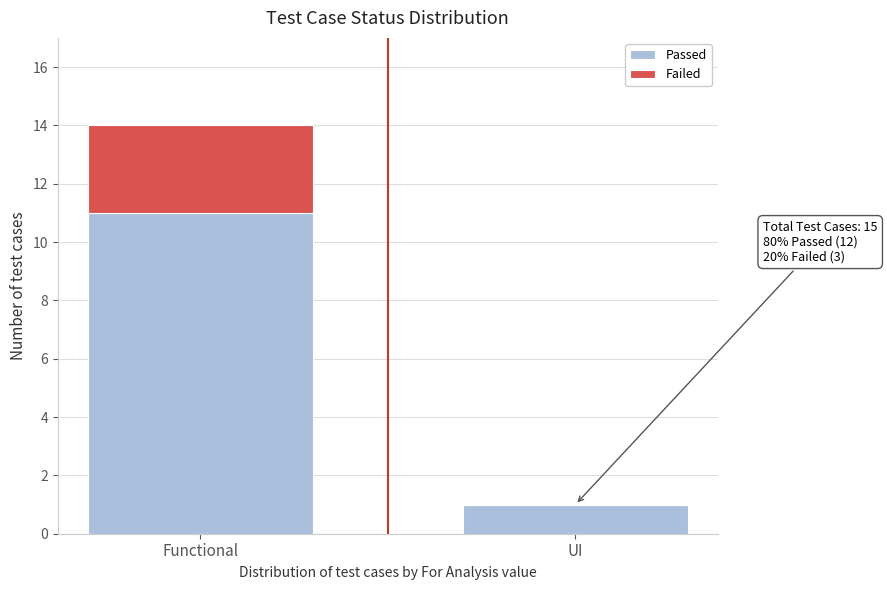

Reading right to left, transcribe the values for Passed.

UI=1	Functional=11